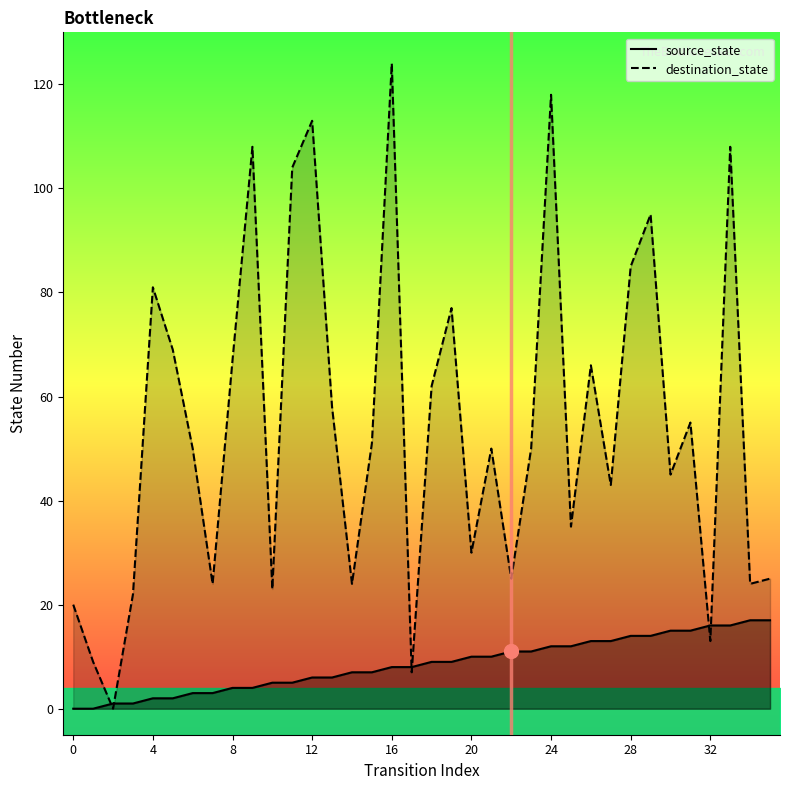

Rank the series at 30 from highest to lowest value.

destination_state, source_state